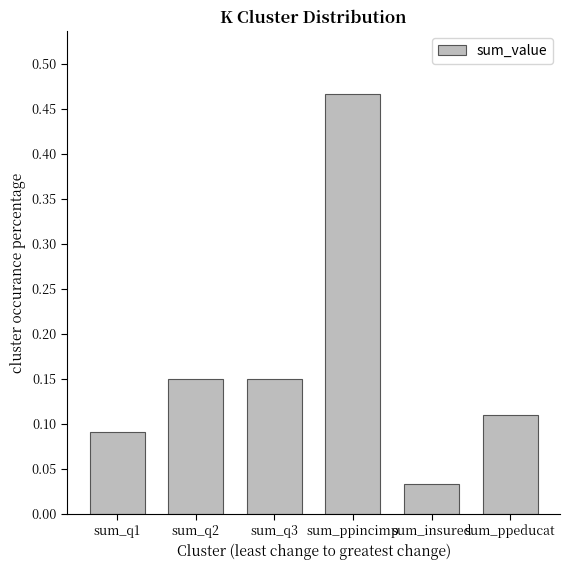

At which label is the value closest to 0?

sum_insured